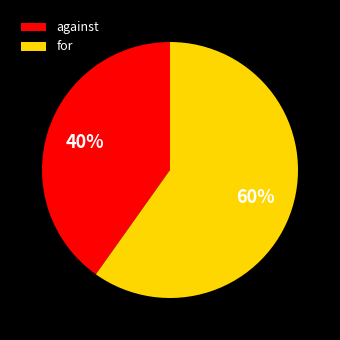

To the nearest percent, what is the combined percentage of against and for?

100%